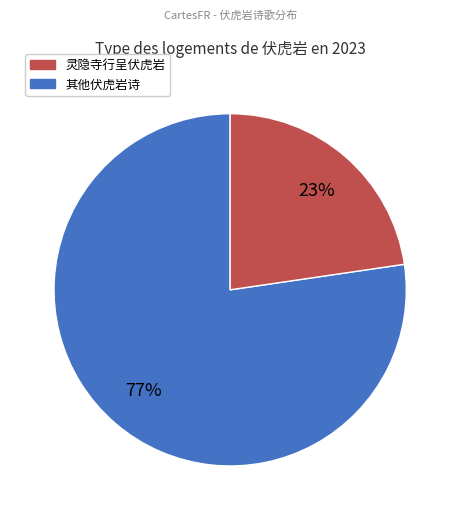

To the nearest percent, what is the average slice percentage?

50%